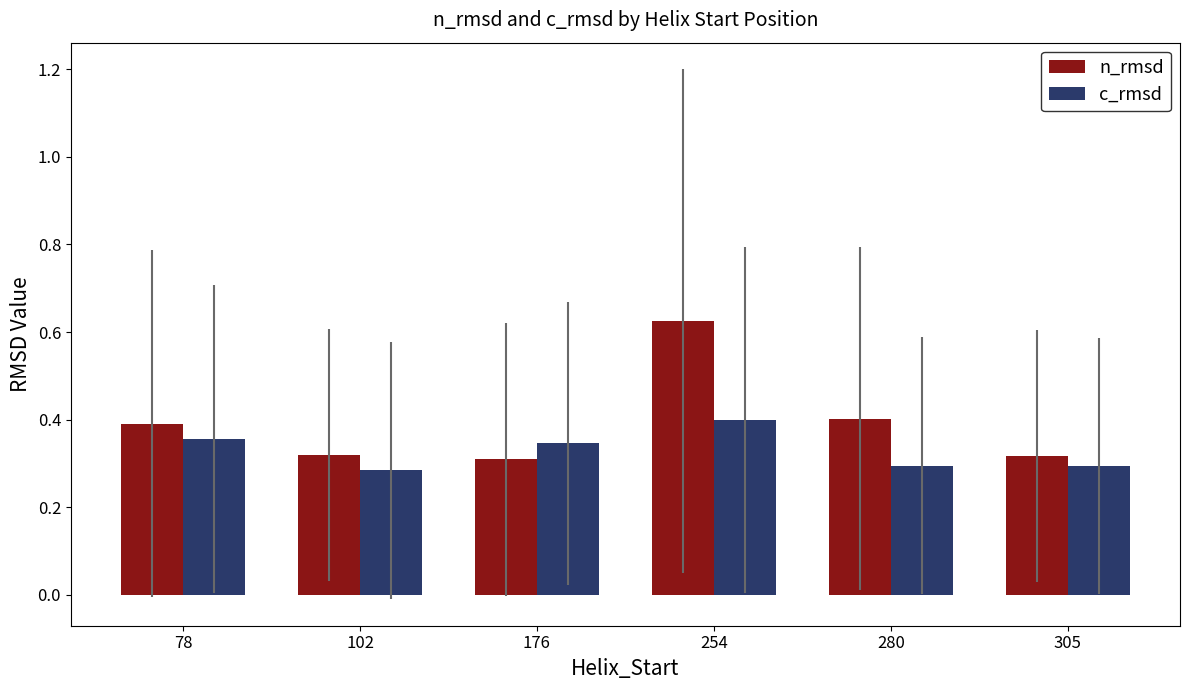

List the series in order of their overall mean, lowest first.

c_rmsd, n_rmsd